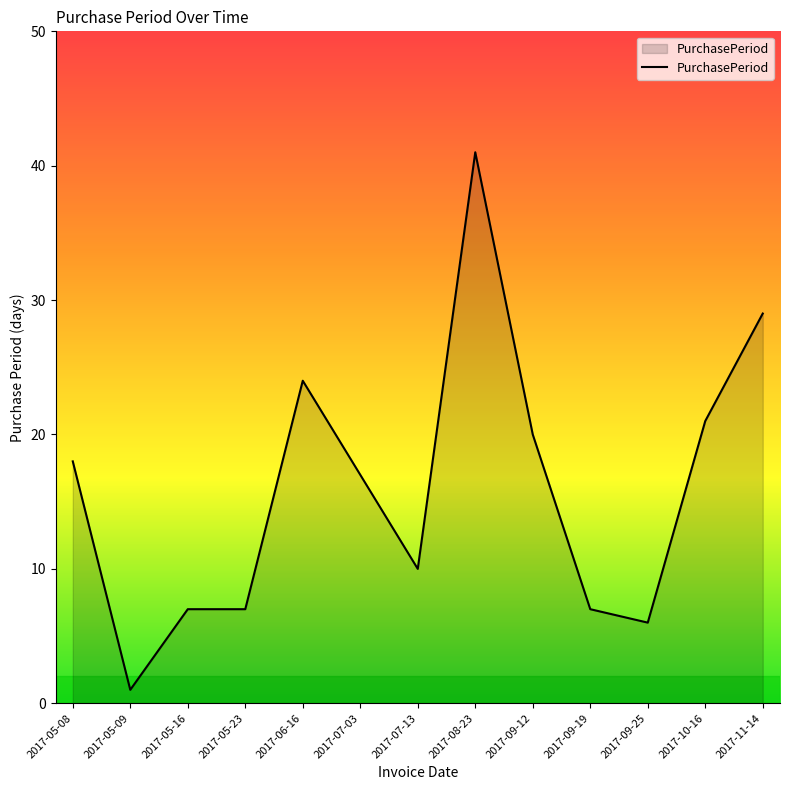

Reading left to right, transcribe all the data shown in this chart.

2017-05-08=18	2017-05-09=1	2017-05-16=7	2017-05-23=7	2017-06-16=24	2017-07-03=17	2017-07-13=10	2017-08-23=41	2017-09-12=20	2017-09-19=7	2017-09-25=6	2017-10-16=21	2017-11-14=29